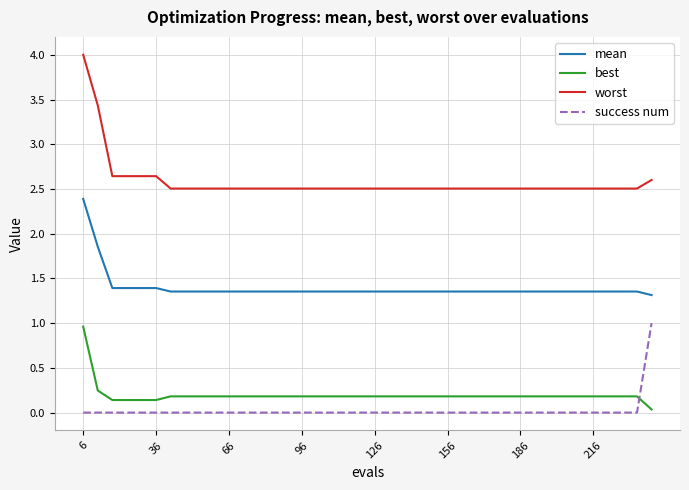

Rank the series by their maximum value, from highest to lowest.

worst, mean, success num, best